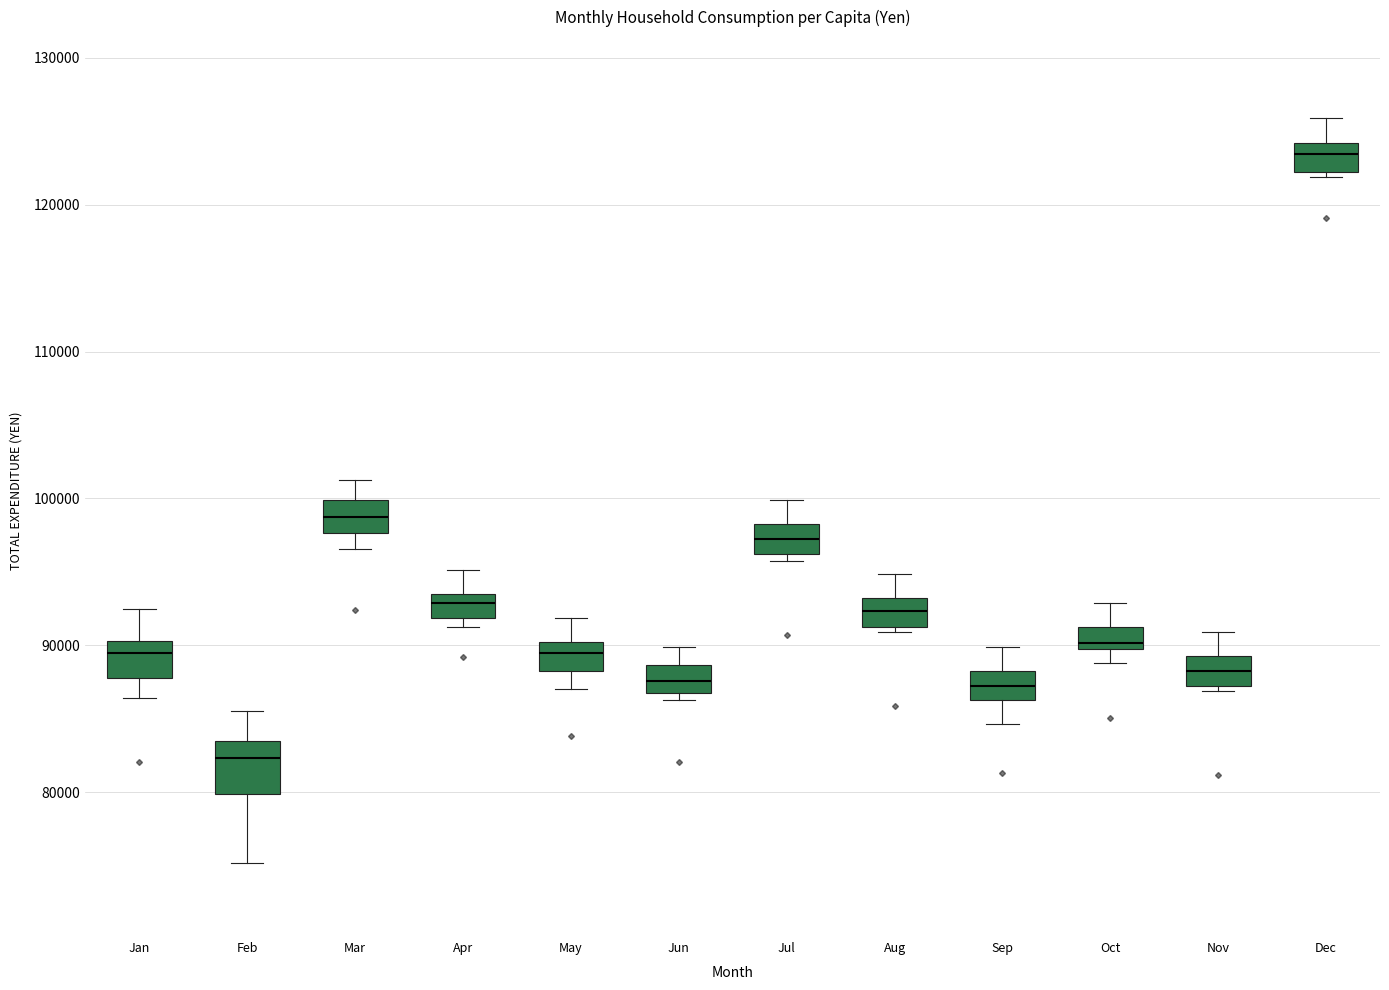

Comparing the boxes themselves (not the whiskers), which one is the tallest?

Feb